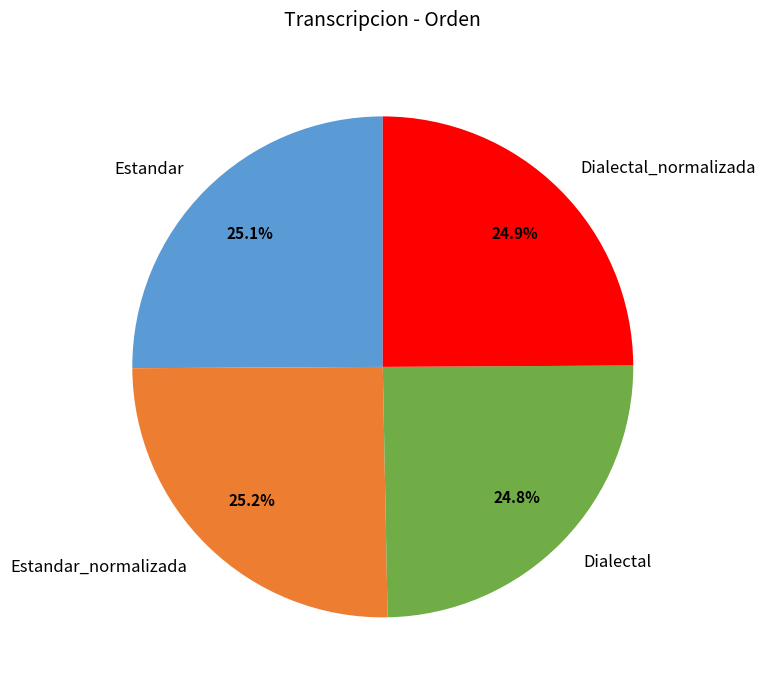

Approximately how many times larger is the value at Dialectal_normalizada compared to Estandar_normalizada?

1.0